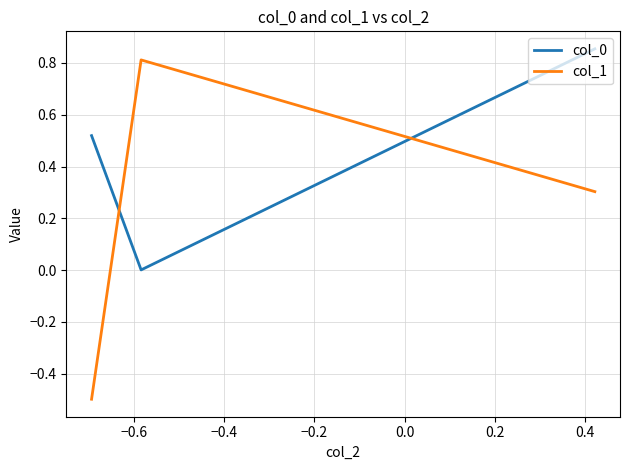

What is the difference between the maximum and minimum values in the col_1 series?

1.3